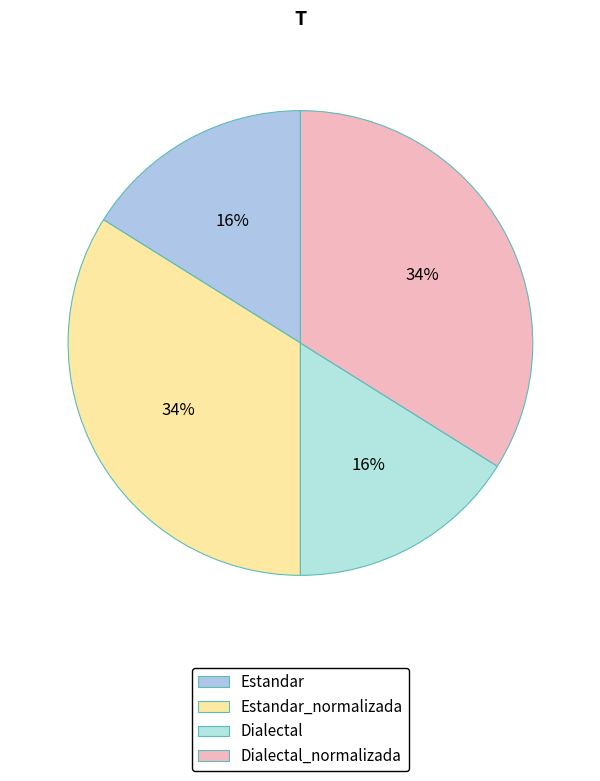

To the nearest percent, what portion does Estandar_normalizada represent?

34%